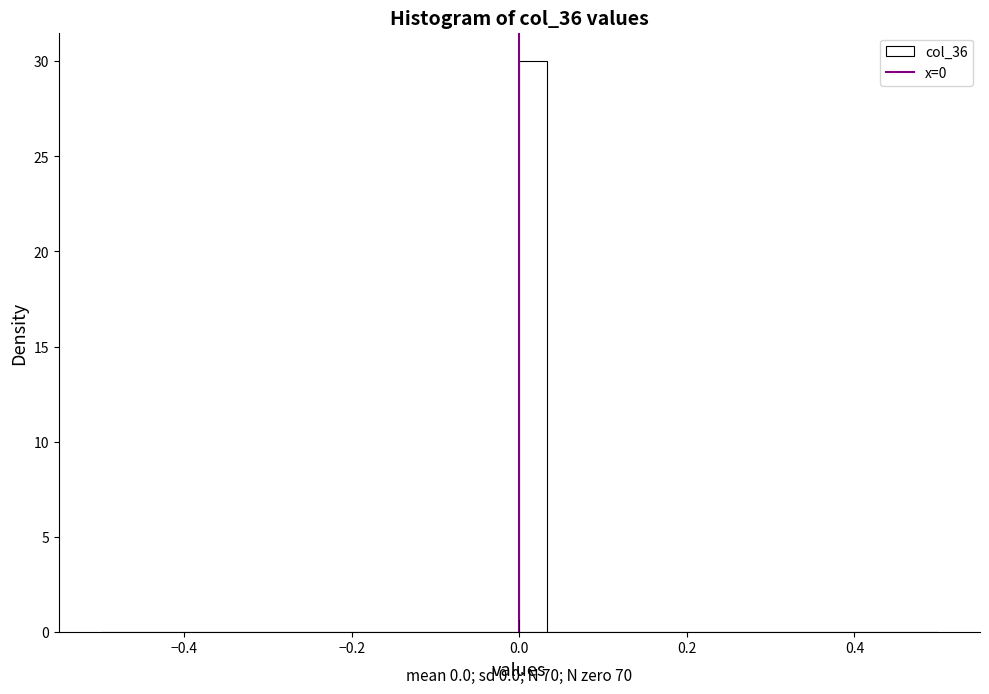

Around what value on the x-axis is the tallest bar? Give the approximate position of its centre, as read against the axis.

0.02